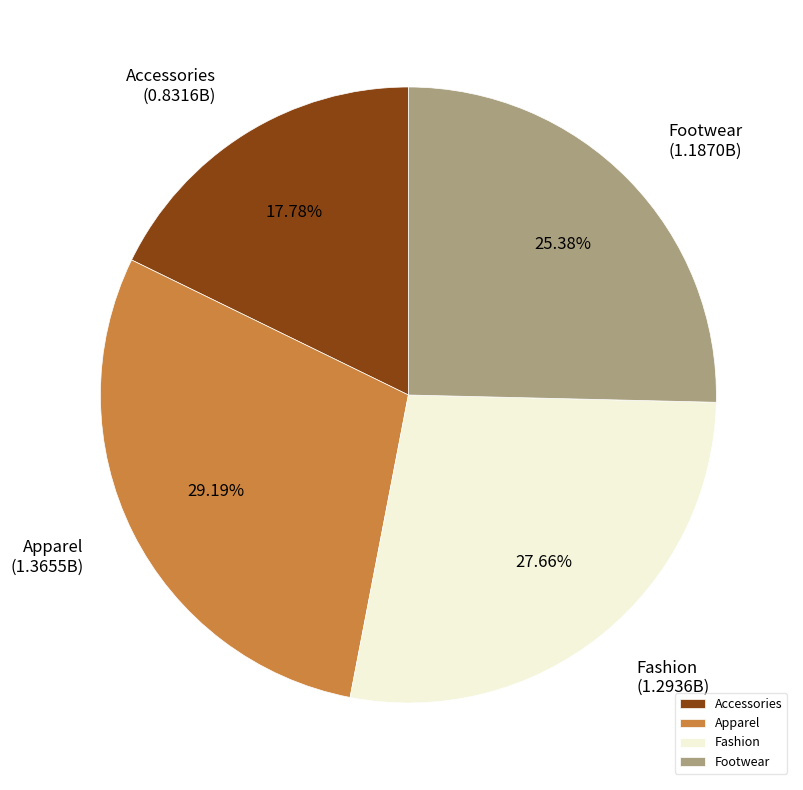

Which slice is the smallest?

Accessories